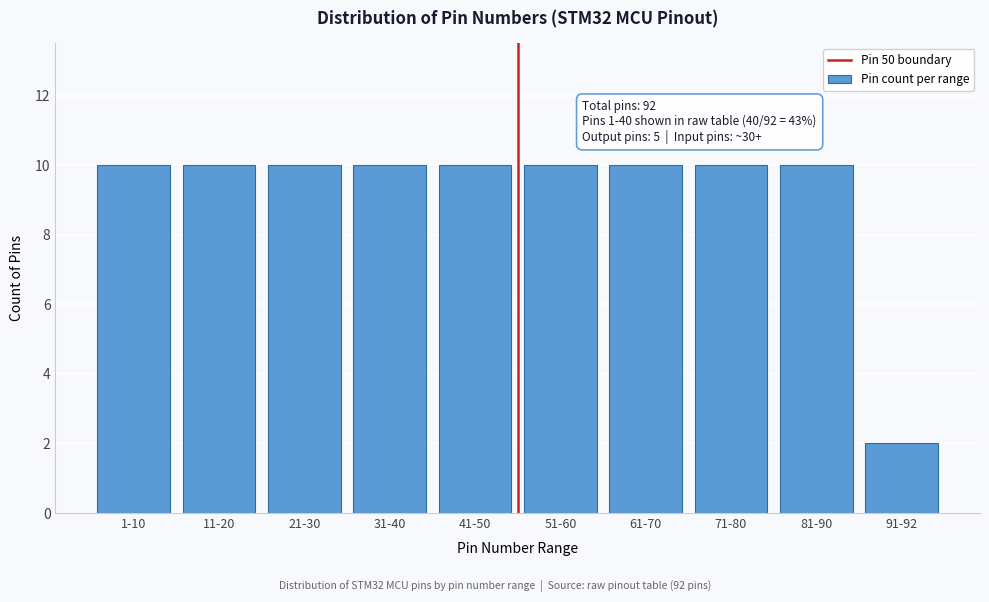

Reading left to right, list all the values displayed in this chart.

10	10	10	10	10	10	10	10	10	2